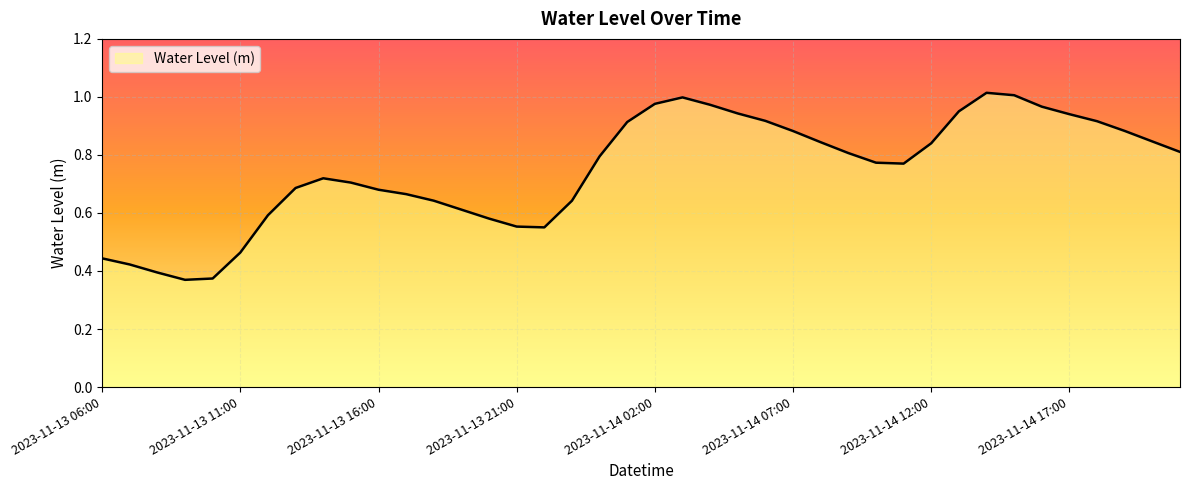

Rank the categories by value from highest to lowest.

2023-11-14 14:00, 2023-11-14 15:00, 2023-11-14 03:00, 2023-11-14 02:00, 2023-11-14 04:00, 2023-11-14 16:00, 2023-11-14 13:00, 2023-11-14 05:00, 2023-11-14 17:00, 2023-11-14 06:00, 2023-11-14 18:00, 2023-11-14 01:00, 2023-11-14 19:00, 2023-11-14 07:00, 2023-11-14 20:00, 2023-11-14 08:00, 2023-11-14 12:00, 2023-11-14 21:00, 2023-11-14 09:00, 2023-11-14 00:00, 2023-11-14 10:00, 2023-11-14 11:00, 2023-11-13 14:00, 2023-11-13 15:00, 2023-11-13 13:00, 2023-11-13 16:00, 2023-11-13 17:00, 2023-11-13 18:00, 2023-11-13 23:00, 2023-11-13 19:00, 2023-11-13 12:00, 2023-11-13 20:00, 2023-11-13 21:00, 2023-11-13 22:00, 2023-11-13 11:00, 2023-11-13 06:00, 2023-11-13 07:00, 2023-11-13 08:00, 2023-11-13 10:00, 2023-11-13 09:00